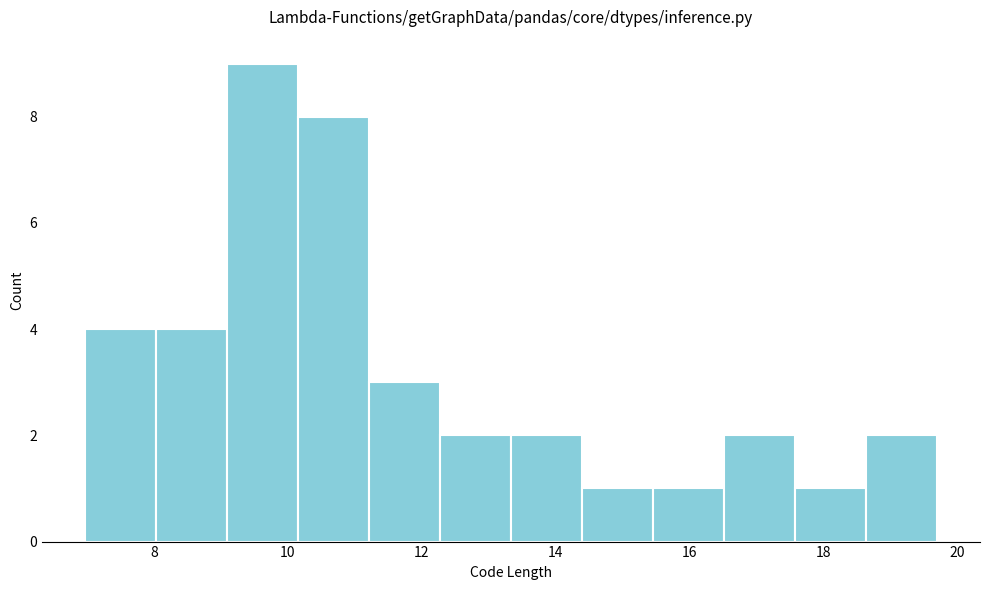

How tall is the bar that spans 12.2 to 13.4 on the x-axis? Neither the bar edges nor the heights are printed on the chart, so give them approximately, as read against the axes.

2